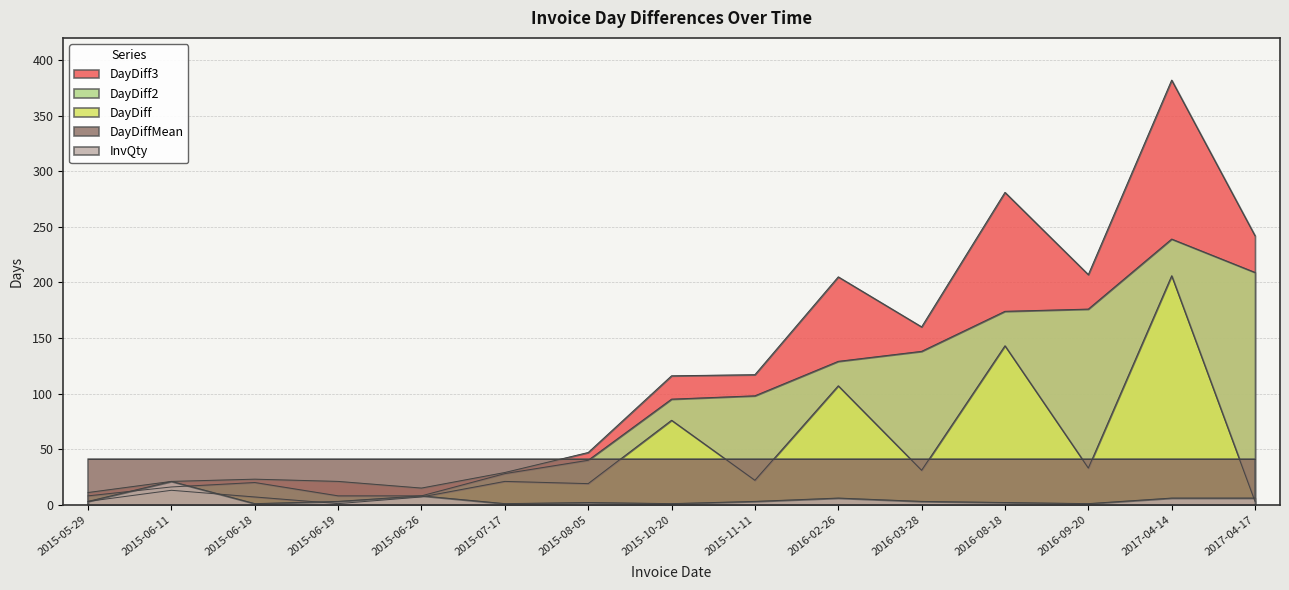

What is the sum of all DayDiff2 values?

1386.0